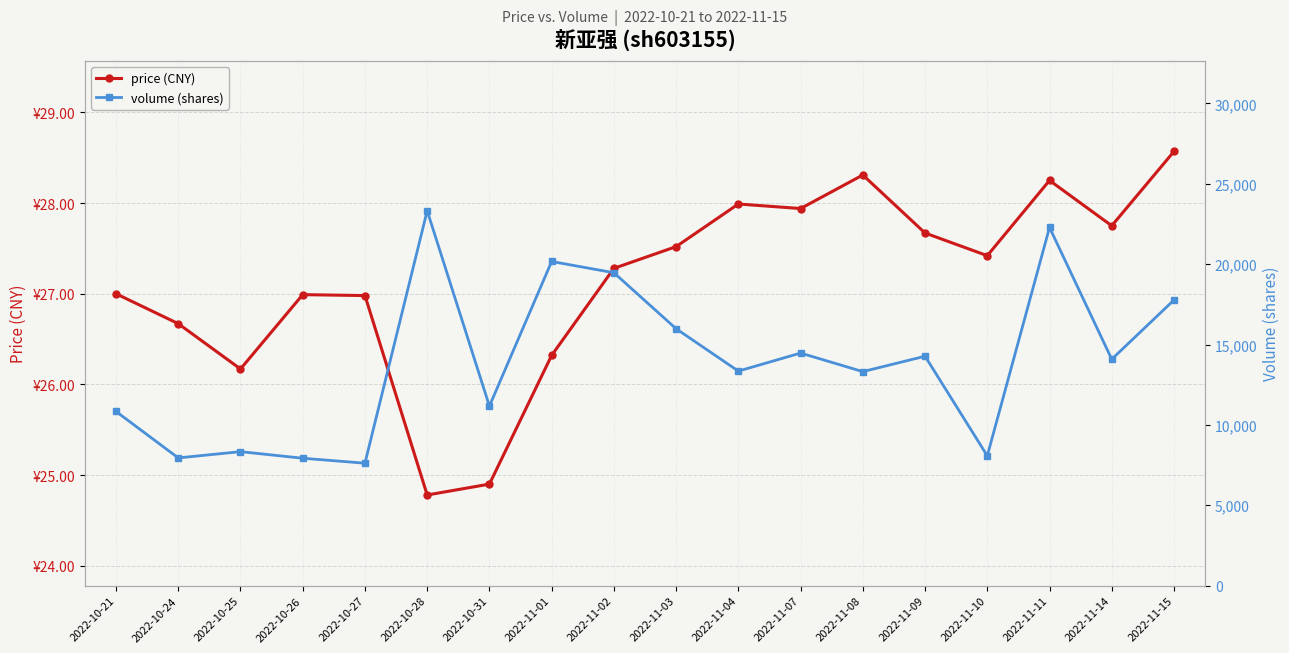

True or false: price (CNY) and volume (shares) cross at least once.

False